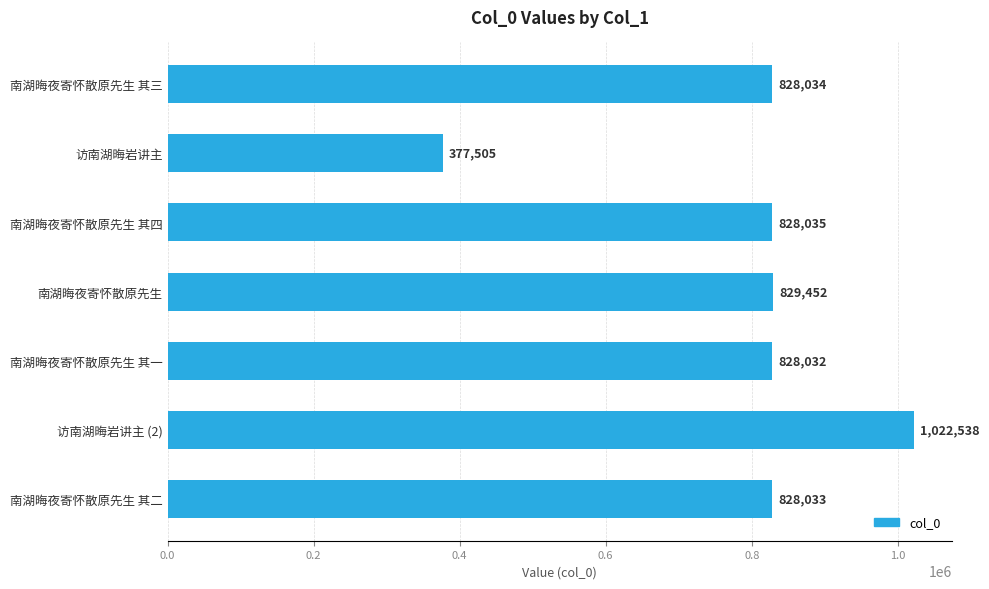

True or false: the data shows 829452 at 南湖晦夜寄怀散原先生.

True